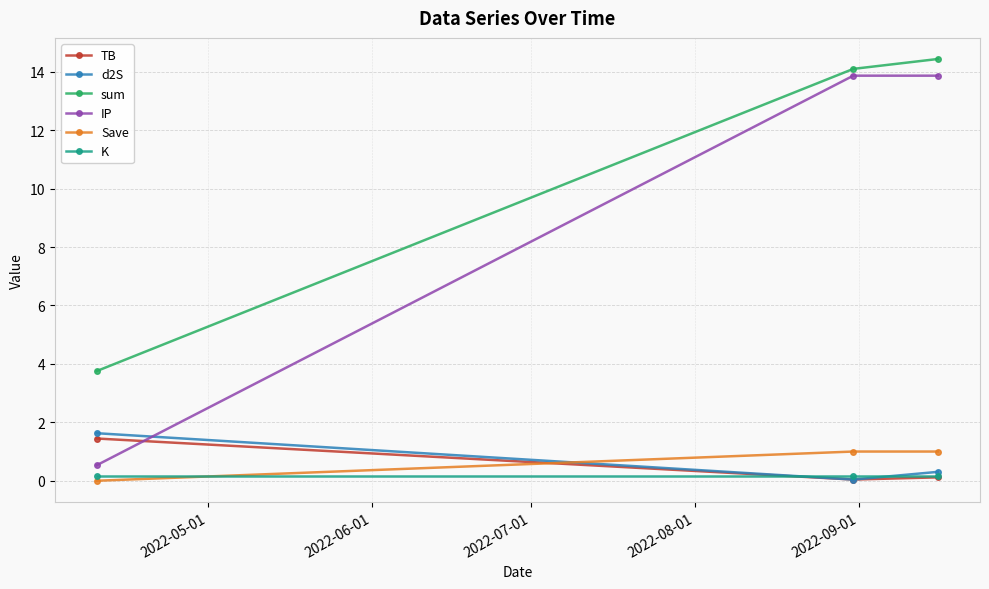

What is the greatest value displayed?

14.4